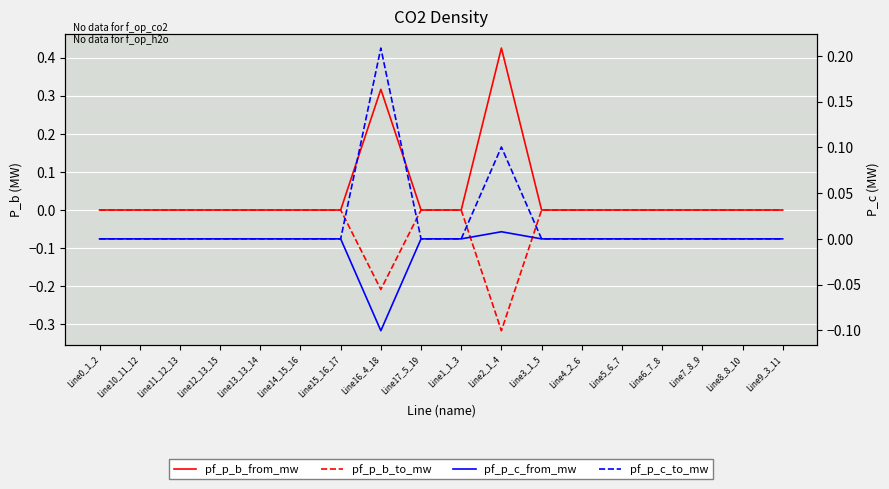

List the labels in order of pf_p_c_from_mw value, largest first.

Line2_1_4, Line17_5_19, Line8_8_10, Line13_13_14, Line15_16_17, Line7_8_9, Line14_15_16, Line3_1_5, Line6_7_8, Line12_13_15, Line5_6_7, Line11_12_13, Line4_2_6, Line10_11_12, Line0_1_2, Line9_3_11, Line1_1_3, Line16_4_18